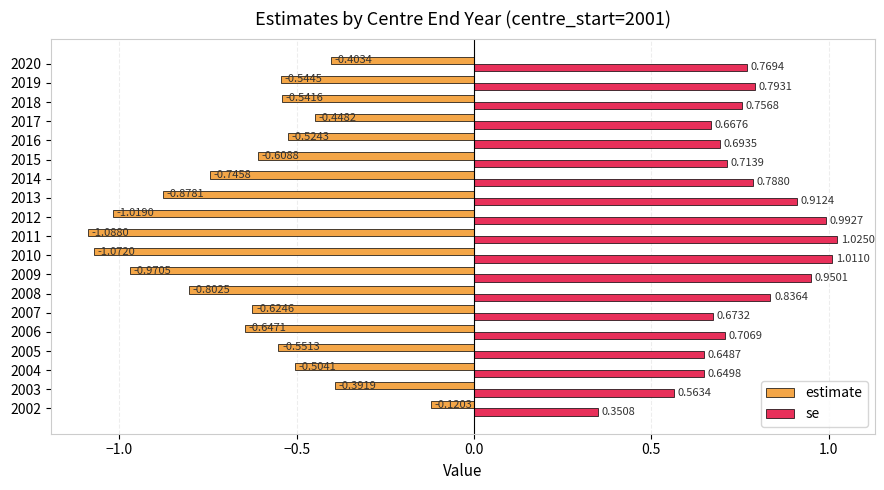

At how many categories does at least one series exceed 0?

19